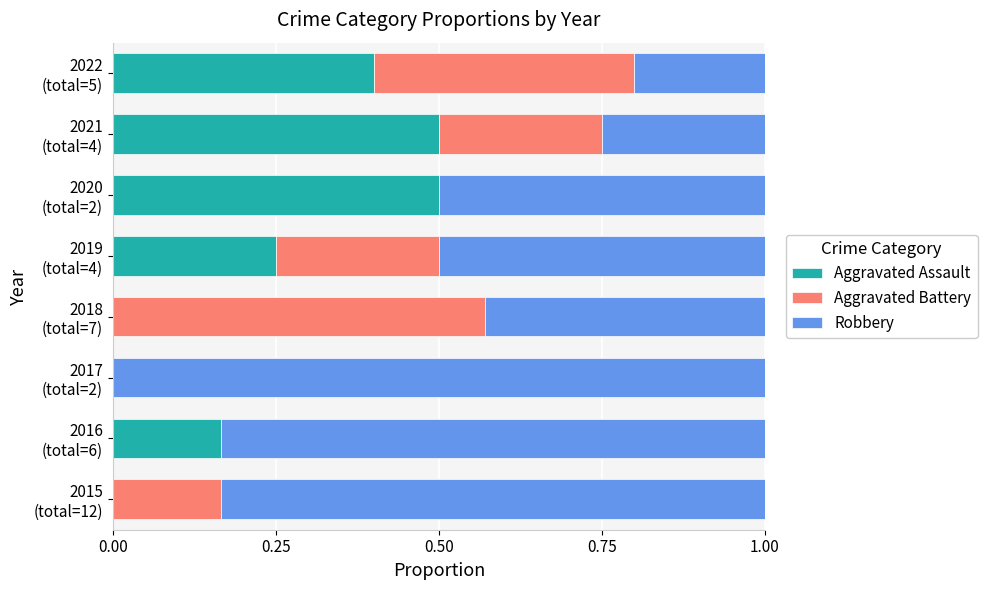

What is the sum of all Aggravated Assault values?

1.8